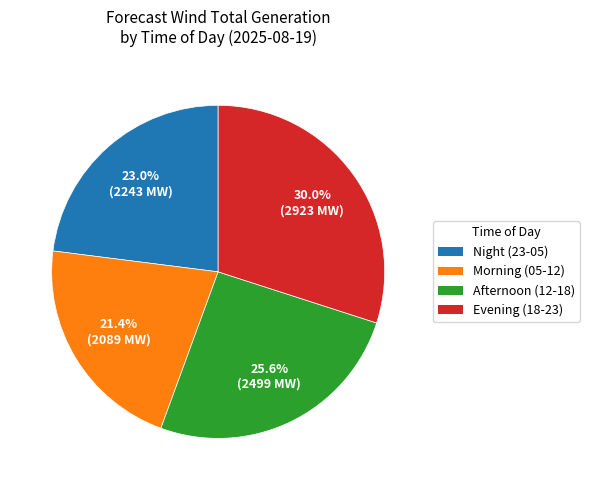

Is there a majority slice in this chart?

No